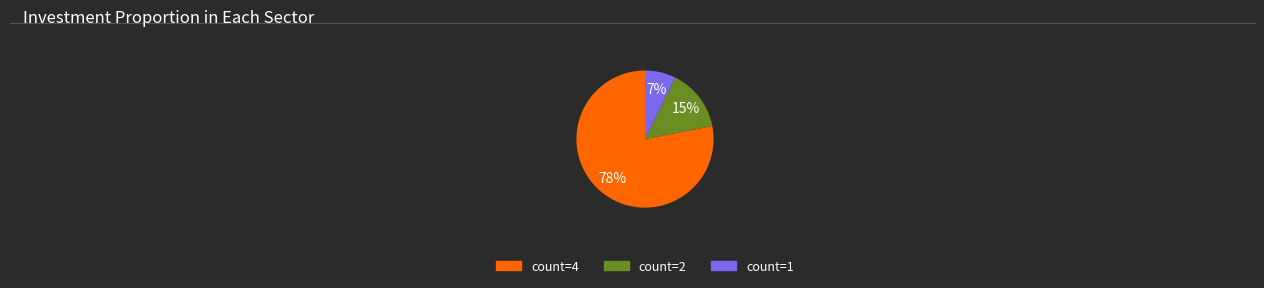

To the nearest percent, what is the average slice percentage?

33%